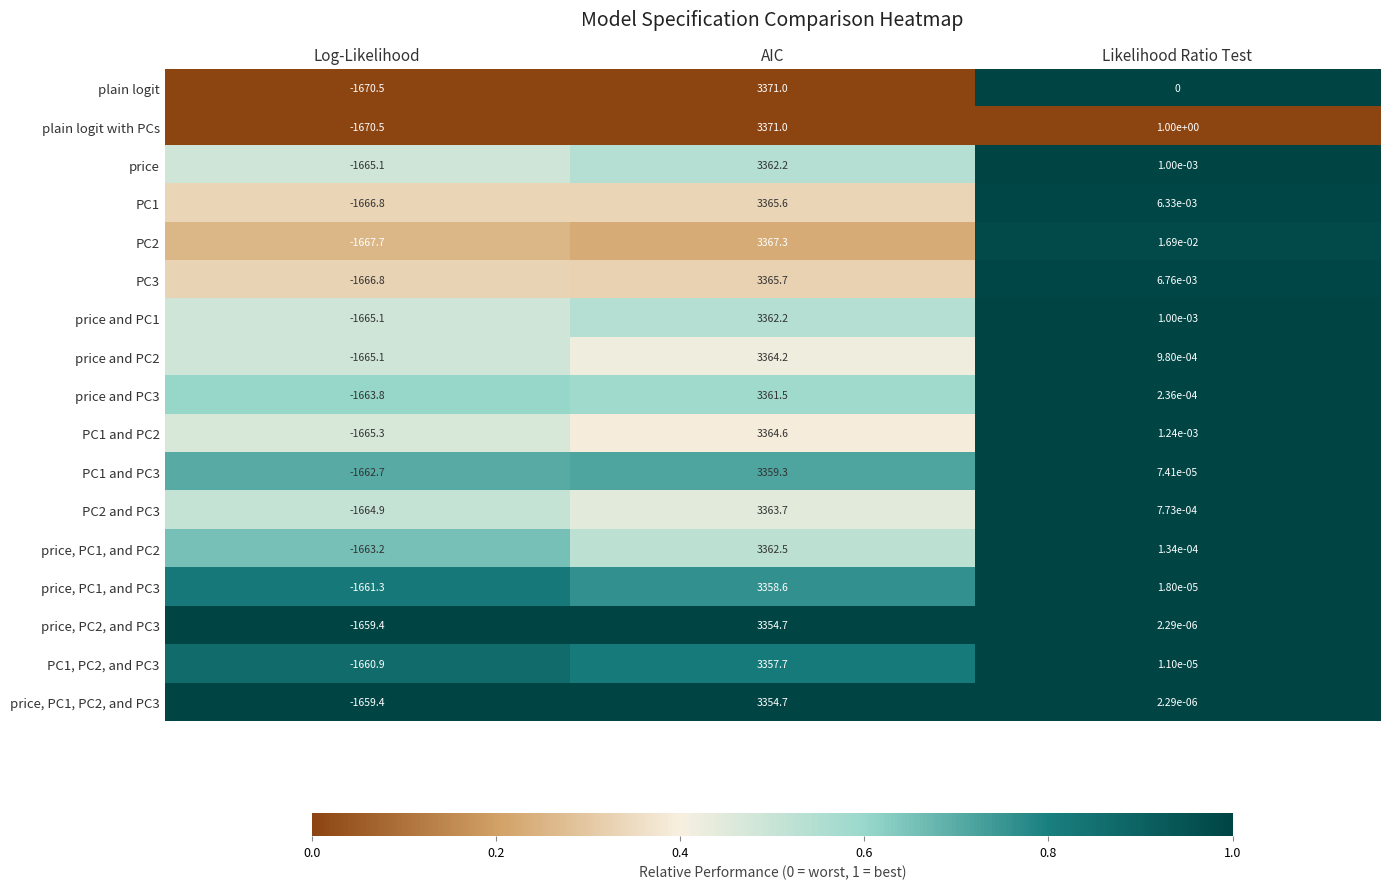

Count the number of data series in this chart.

17